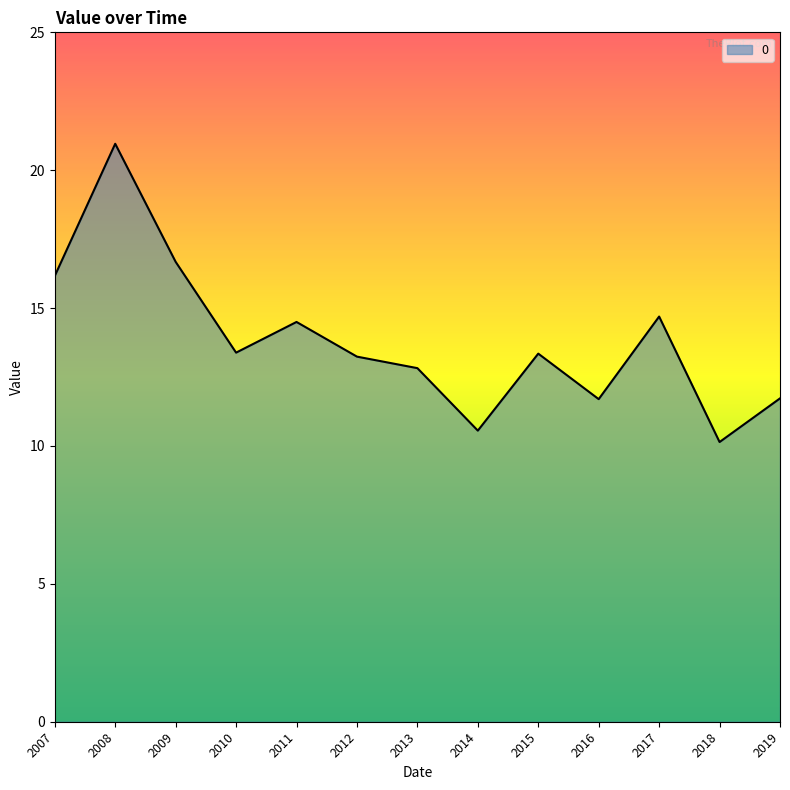

Which has a higher value, 2016 or 2017?

2017